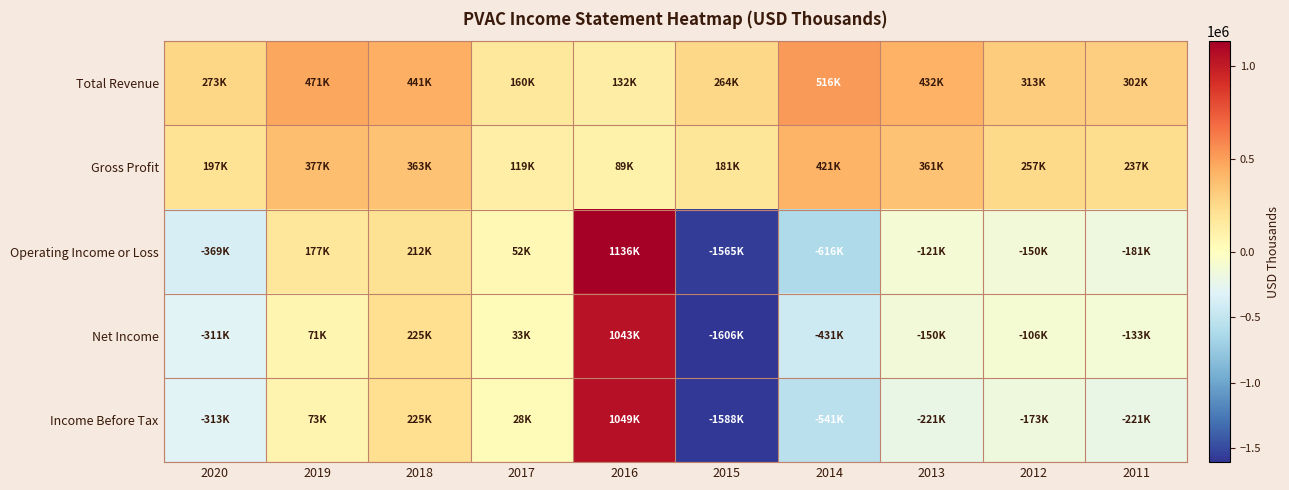

Reading left to right, list all the values displayed in this chart.

Total Revenue: 2020=273300	2019=471200	2018=441000	2017=160100	2016=132100	2015=264000	2014=516000	2013=431700	2012=312900	2011=302400
Gross Profit: 2020=197100	2019=376900	2018=363000	2017=118800	2016=88900	2015=181400	2014=421400	2013=361000	2012=256800	2011=236600
Operating Income or Loss: 2020=-369200	2019=176800	2018=212100	2017=51900	2016=1135500	2015=-1565000	2014=-616000	2013=-121200	2012=-150300	2011=-180800
Net Income: 2020=-310600	2019=70600	2018=224800	2017=32700	2016=1043300	2015=-1605800	2014=-431000	2013=-150000	2012=-106300	2011=-132900
Income Before Tax: 2020=-312900	2019=72700	2018=225300	2017=27700	2016=1049300	2015=-1588300	2014=-541300	2013=-220800	2012=-173300	2011=-221100